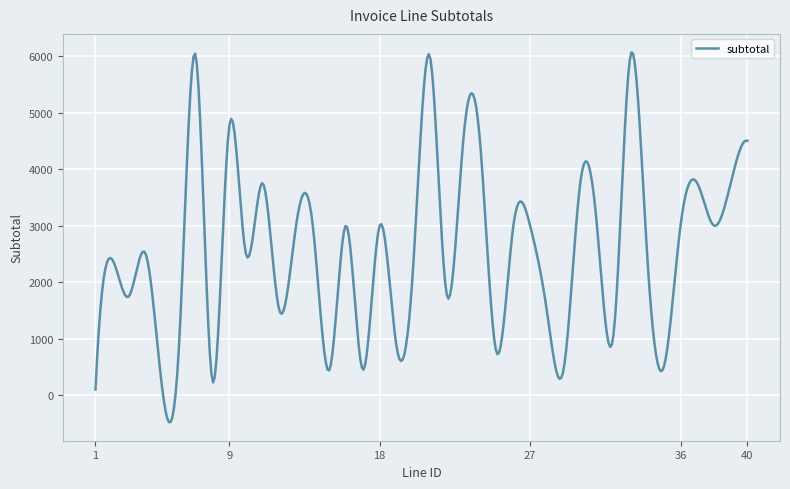

What is the difference between the maximum and minimum values?

6541.3